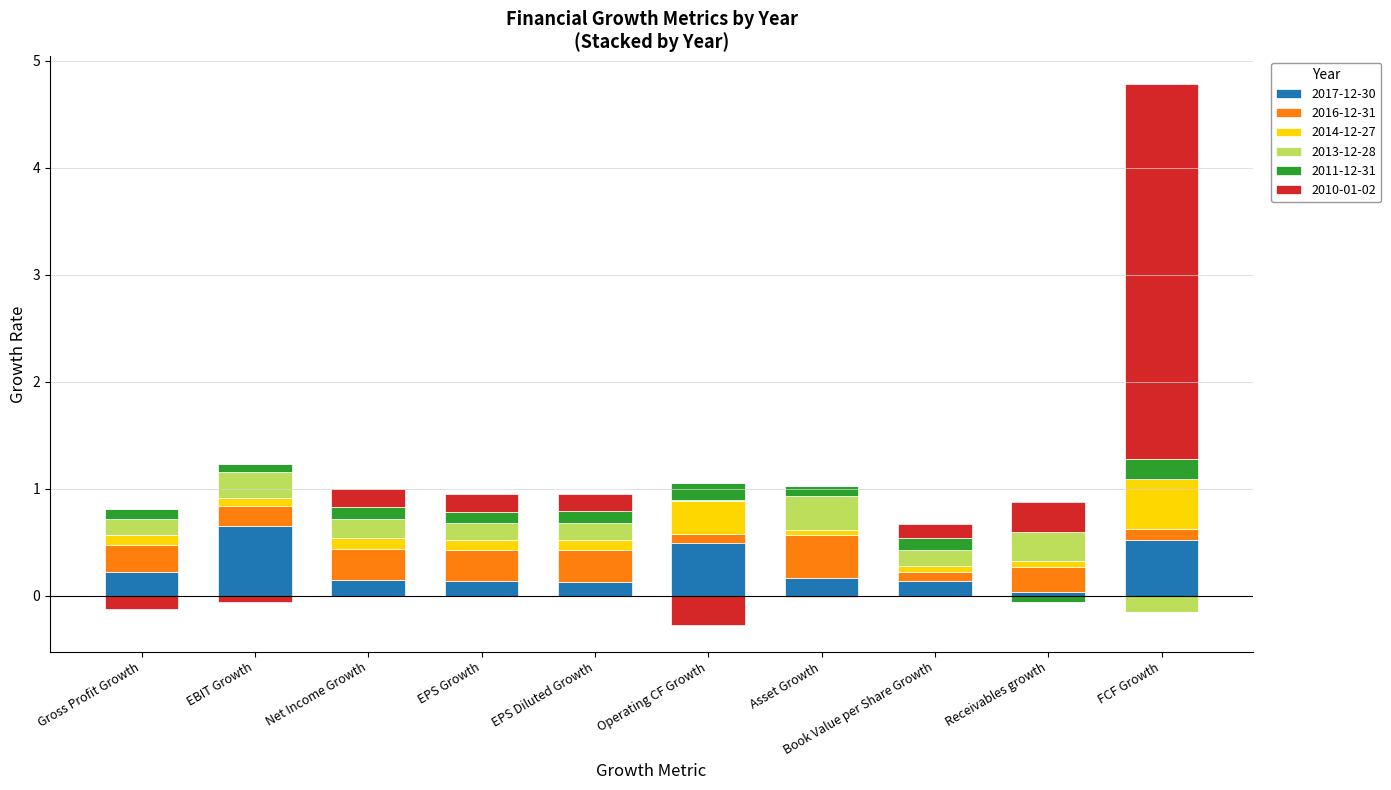

What is the label of the 10th bar from the left?

FCF Growth